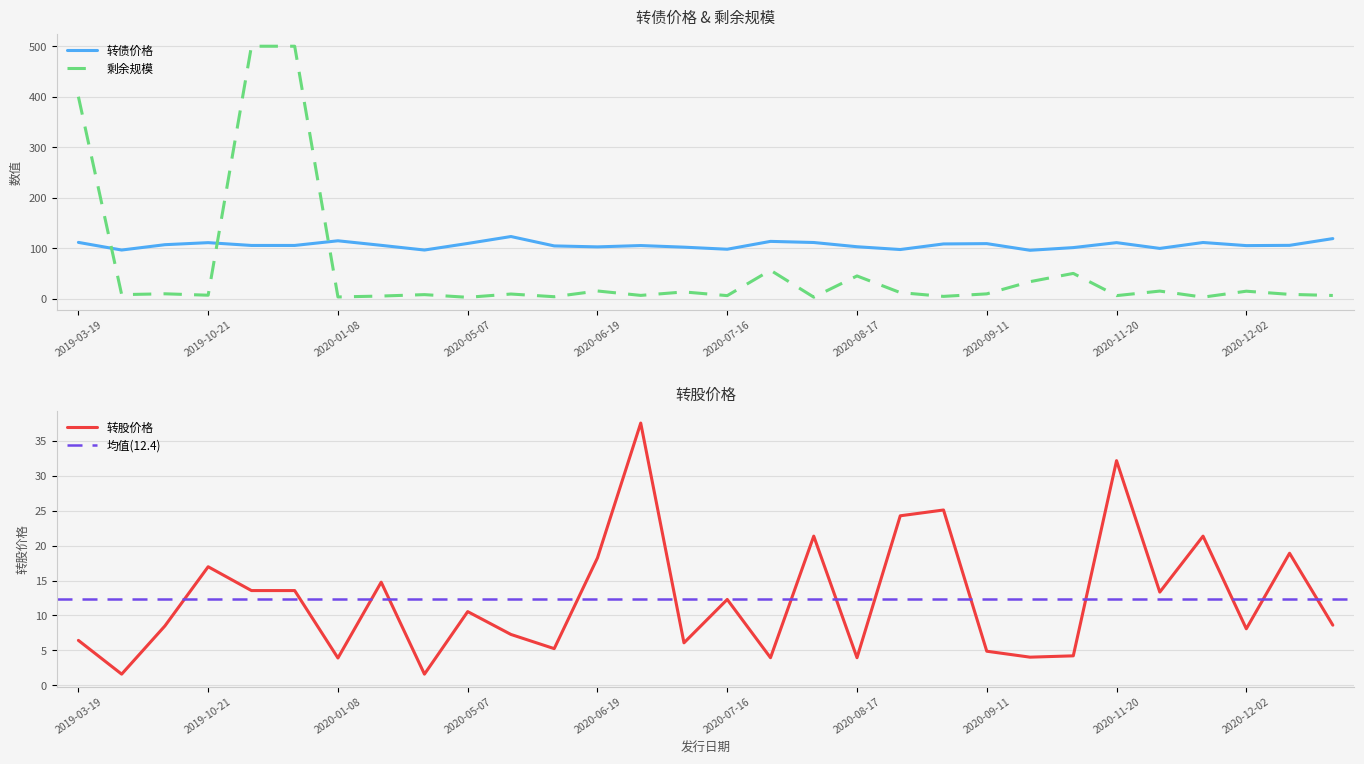

Between 2020-04-08 and 2020-08-20, which is larger?

2020-04-08